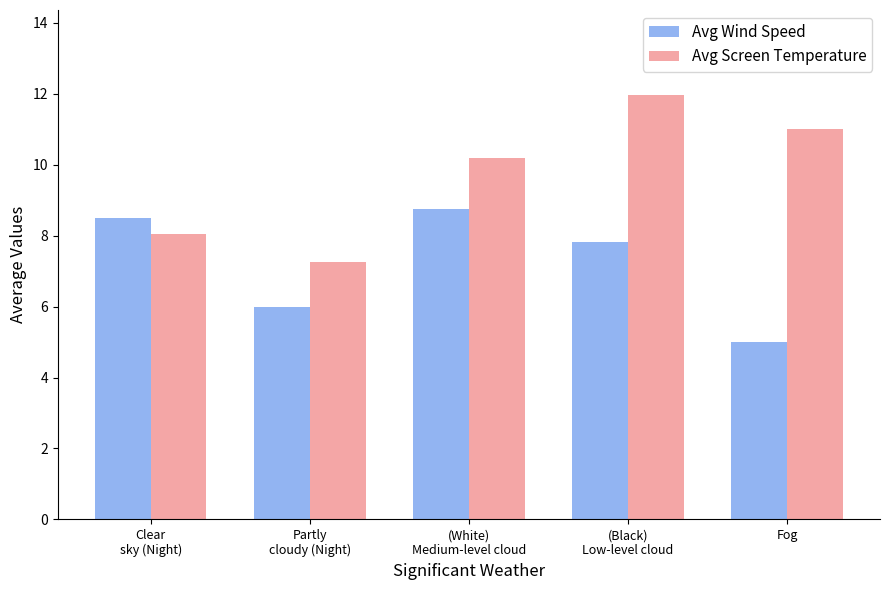

List the labels in order of Avg Screen Temperature value, smallest first.

Partly
cloudy (Night), Clear
sky (Night), (White)
Medium-level cloud, Fog, (Black)
Low-level cloud